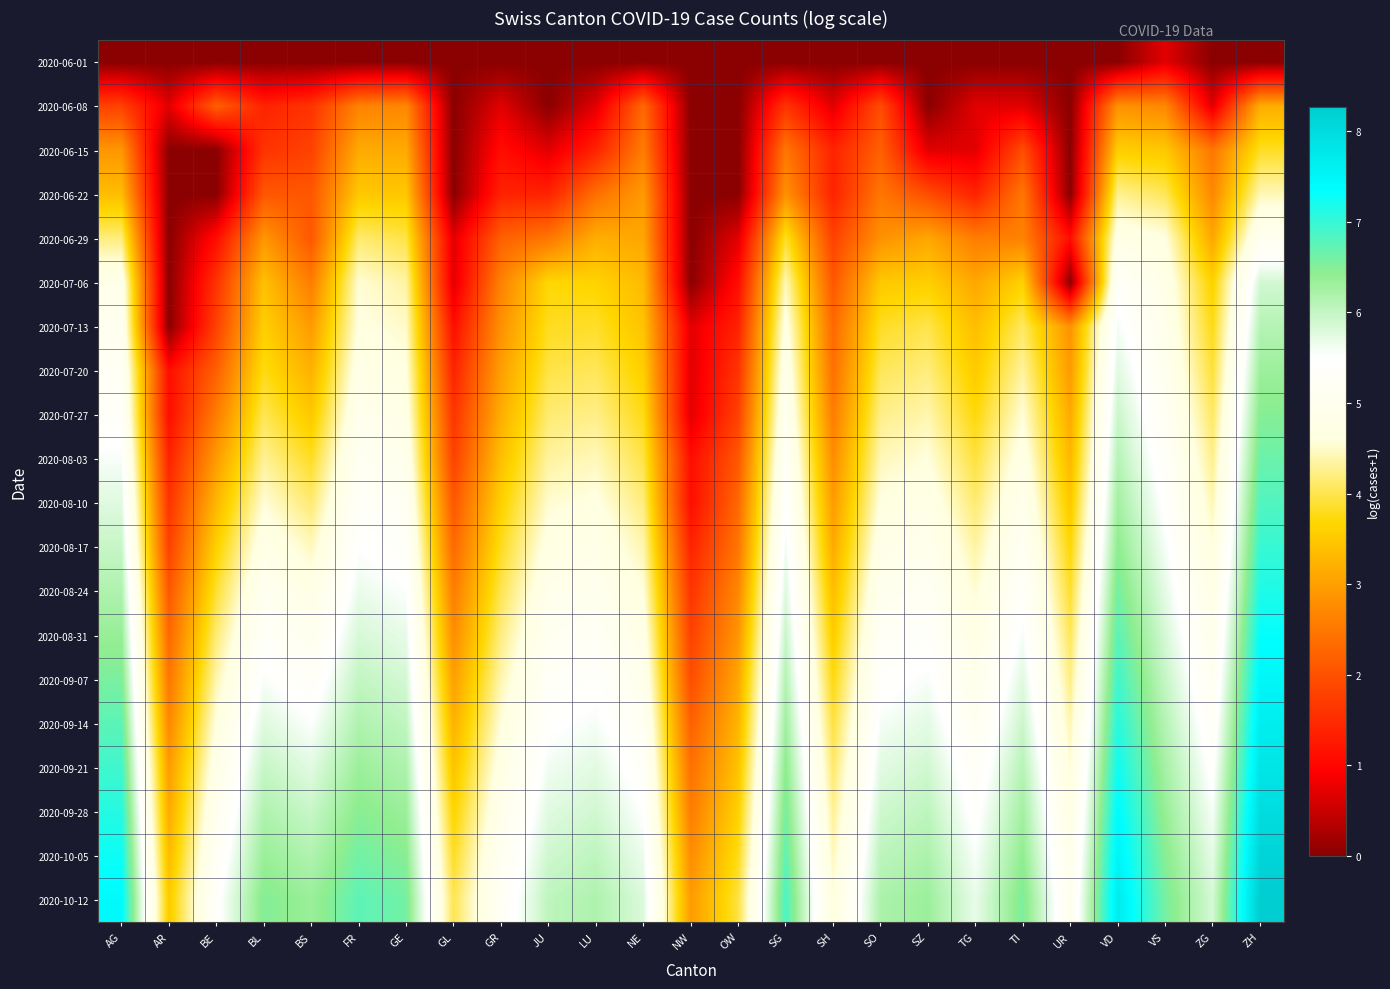

At how many categories does at least one series exceed 6?

14